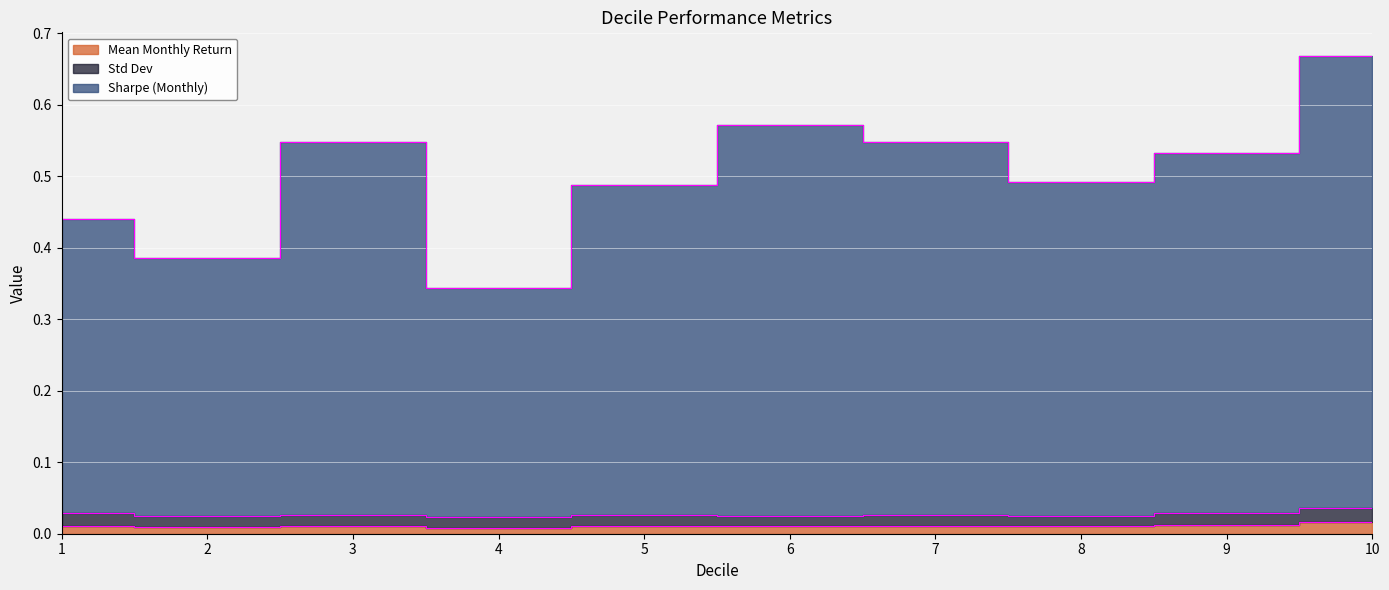

True or false: Mean Monthly Return has more than 1 points higher than both neighbors.

True